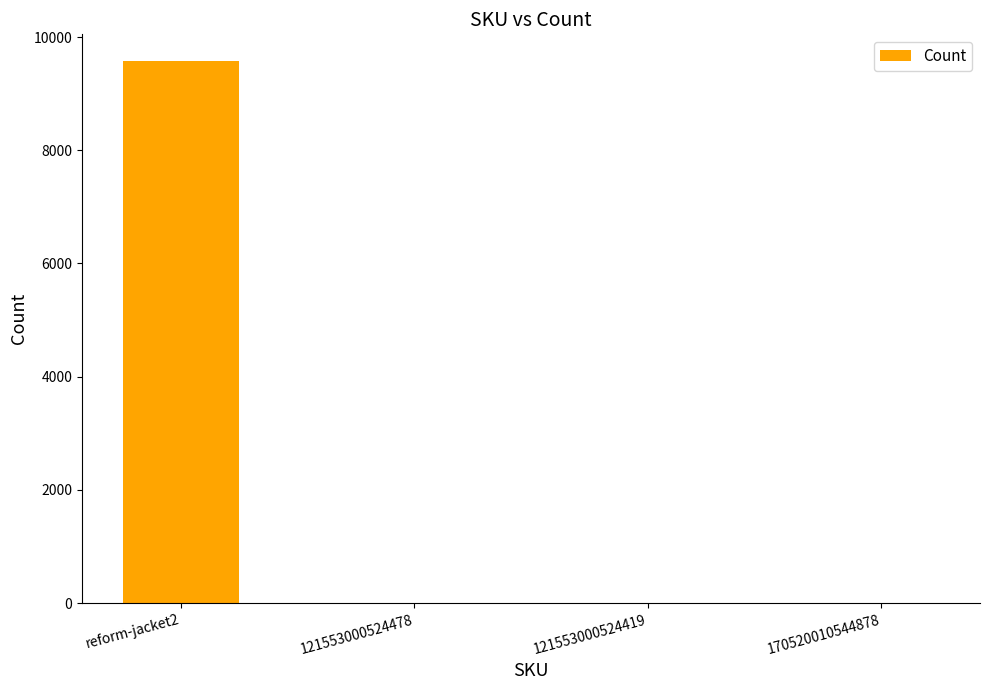

What is the sum of all values?

9572